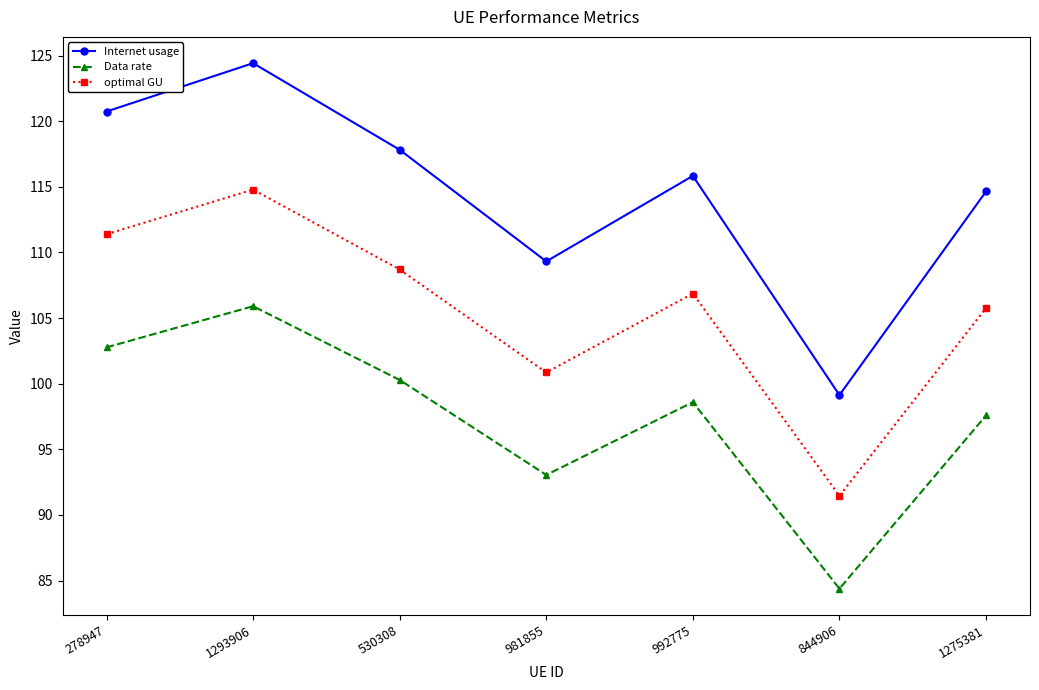

Reading left to right, extract all data points from this chart.

Internet usage: 278947=120.7	1293906=124.4	530308=117.8	981855=109.3	992775=115.8	844906=99.1	1275381=114.6
Data rate: 278947=102.8	1293906=105.9	530308=100.3	981855=93.0	992775=98.6	844906=84.4	1275381=97.6
optimal GU: 278947=111.4	1293906=114.8	530308=108.7	981855=100.9	992775=106.9	844906=91.5	1275381=105.8